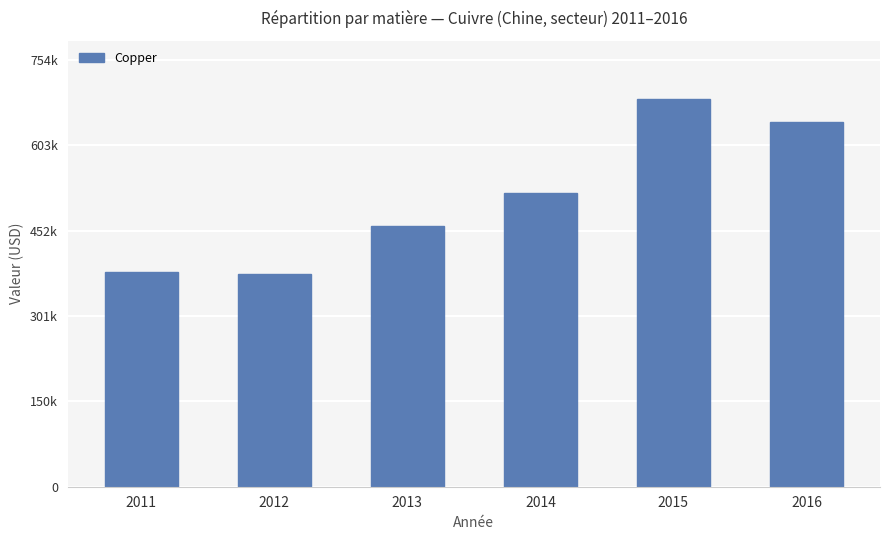

Are the bars horizontal?

No